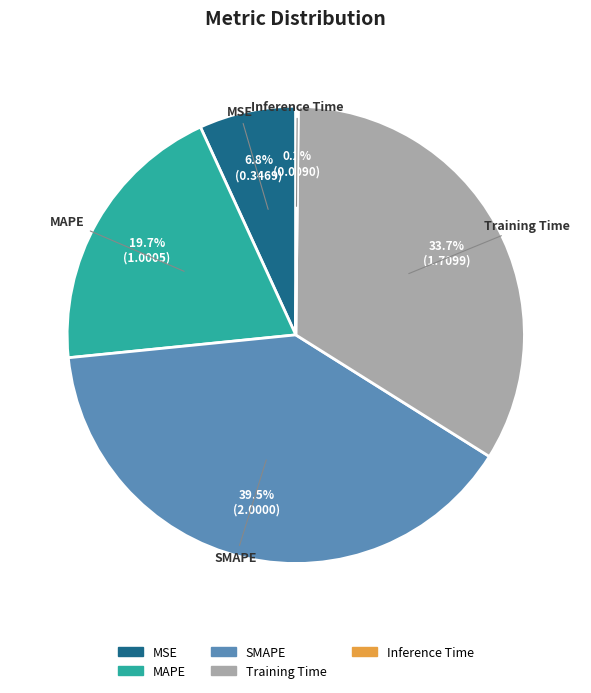

Does Training Time represent more than half of the total?

No